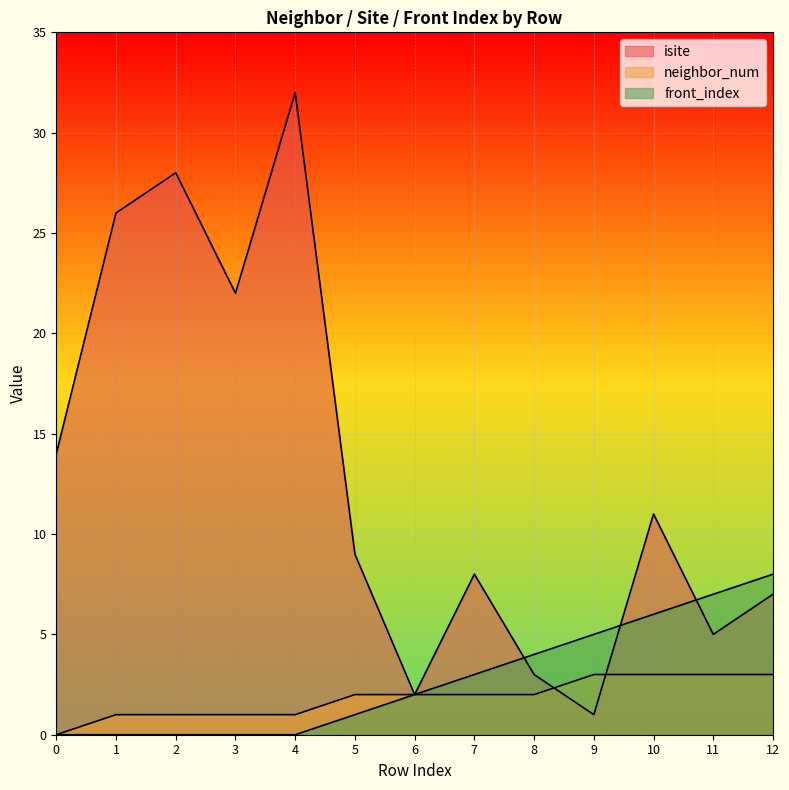

True or false: neighbor_num has more than 1 points higher than both neighbors.

False